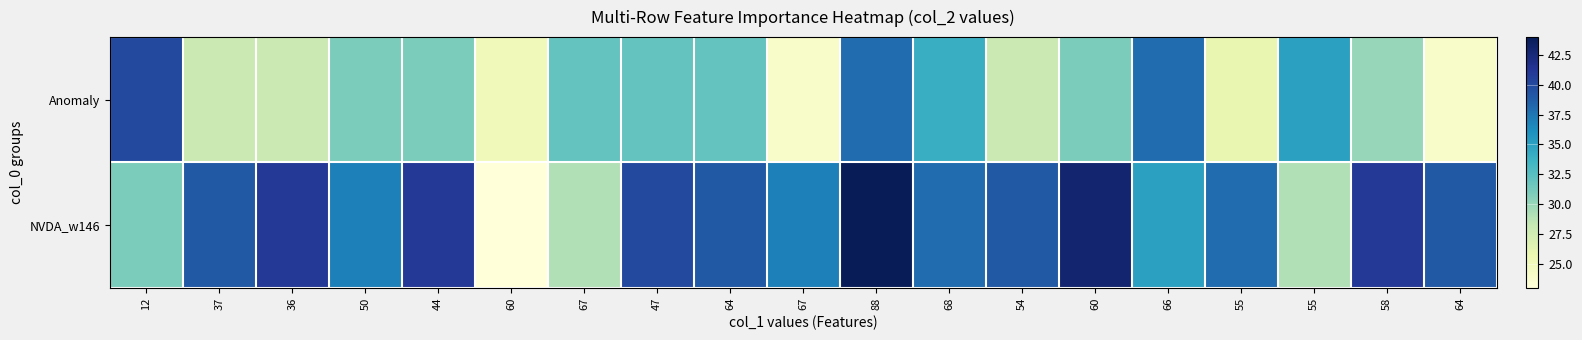

Between 54 and 66, which series saw the biggest shift?

Anomaly